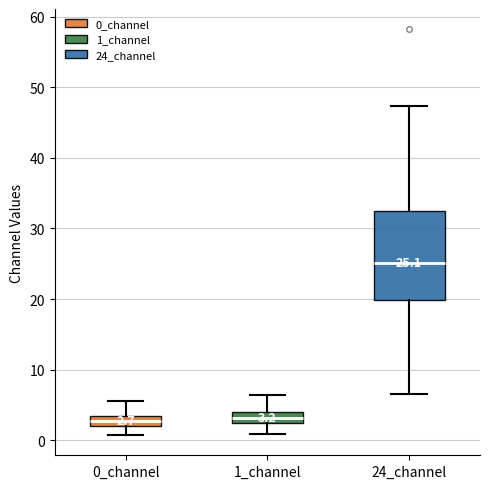

Which box is the tallest, from its lower edge to its upper edge?

24_channel